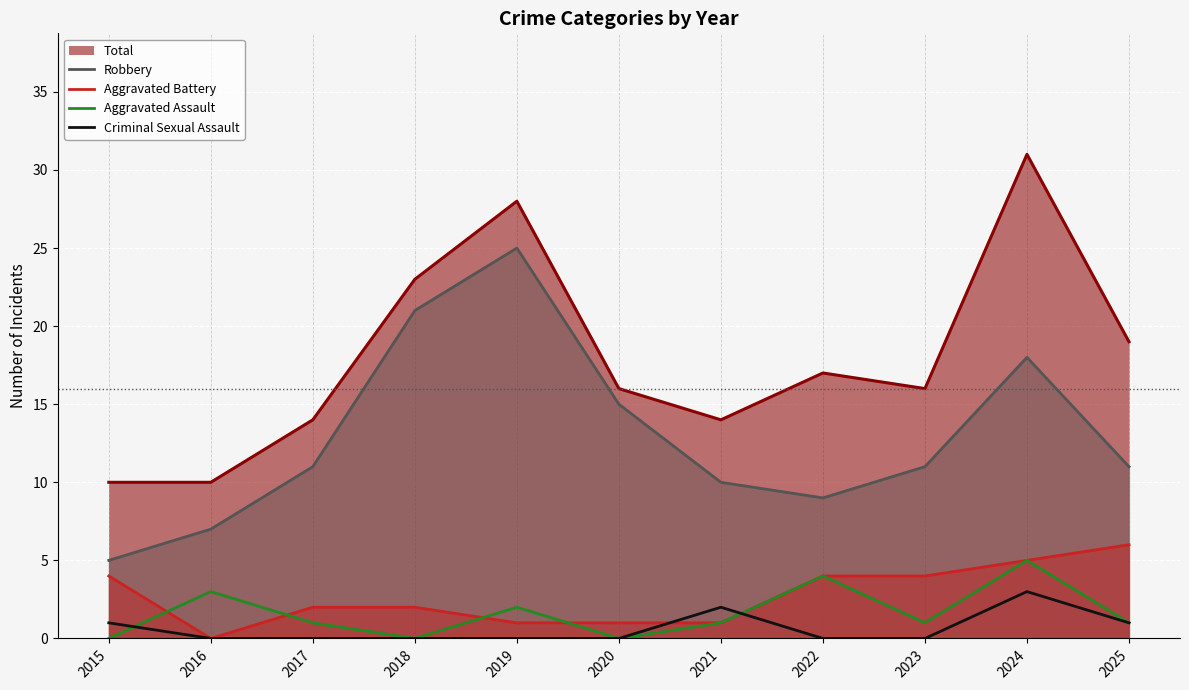

Read the Aggravated Assault value at 2017.

1